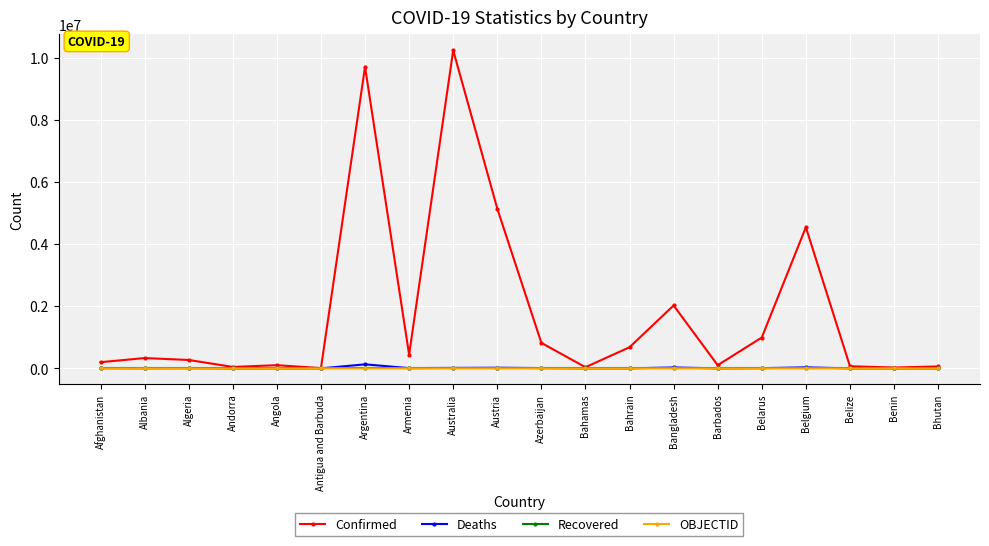

What is the maximum value for Confirmed?

10240631